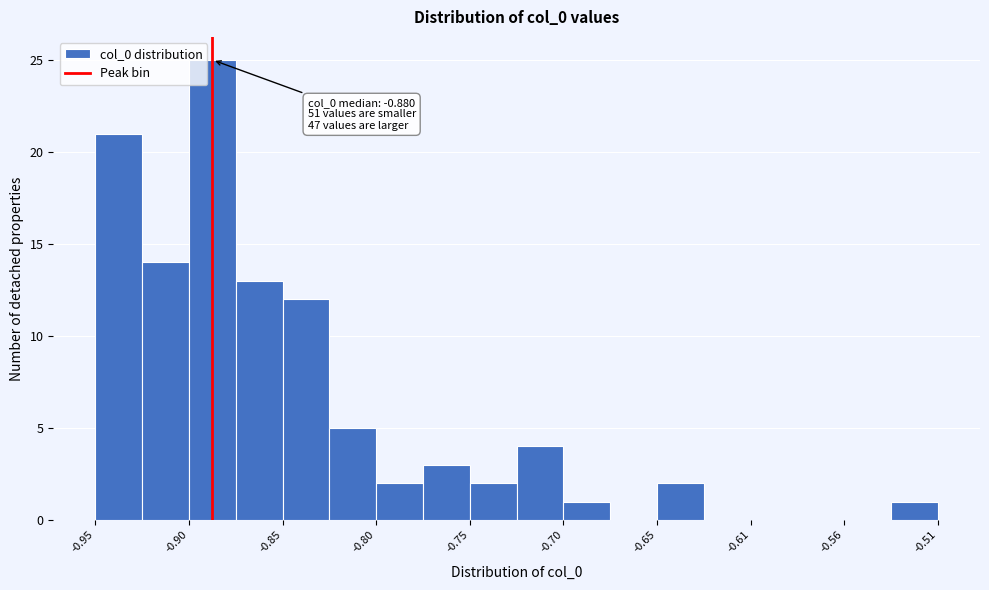

Which range on the x-axis has the tallest bar?

-0.900 to -0.875